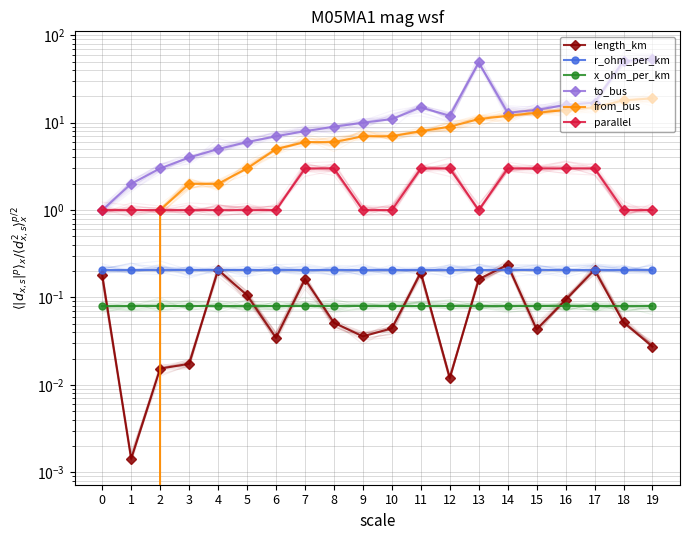

True or false: to_bus and r_ohm_per_km cross at least once.

False